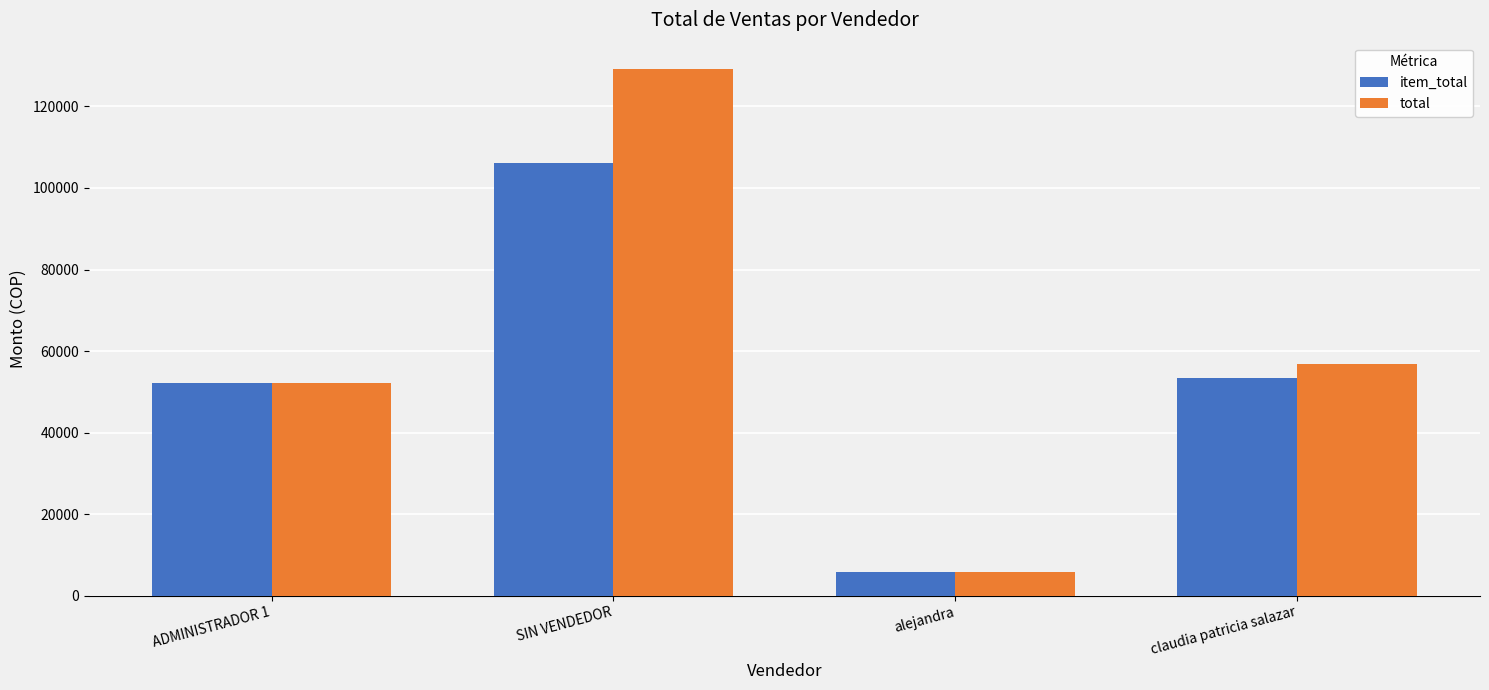

What is the minimum value for total?

5700.0